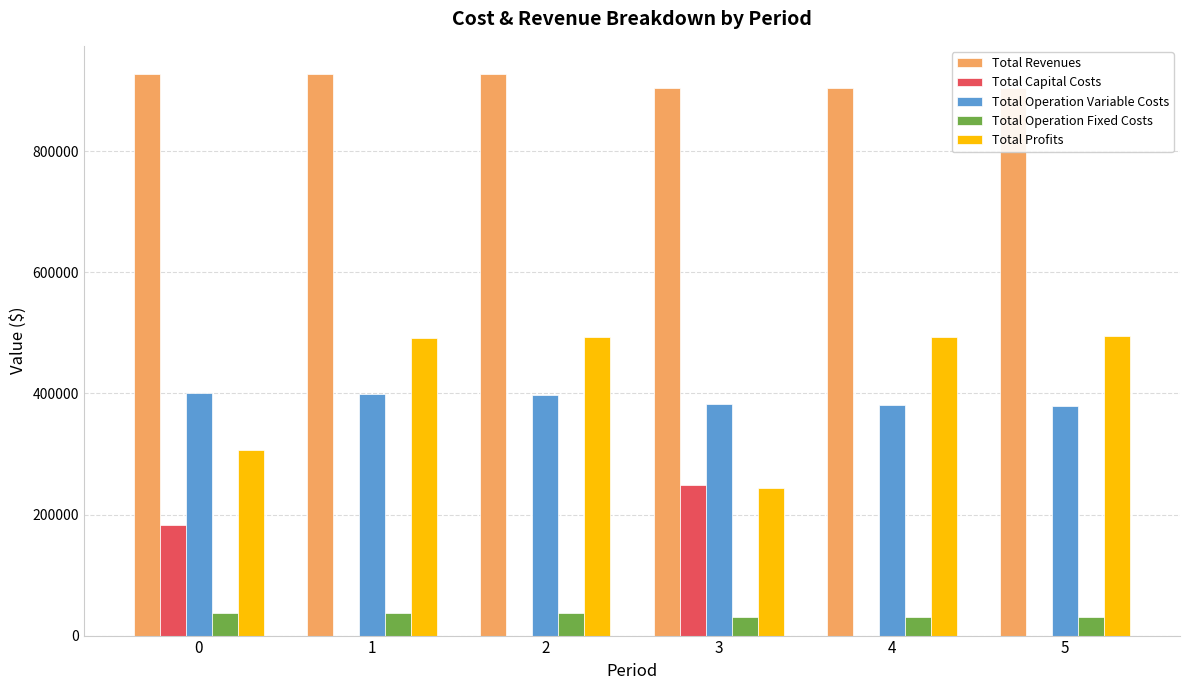

At which category is the sum across all series the highest?

2